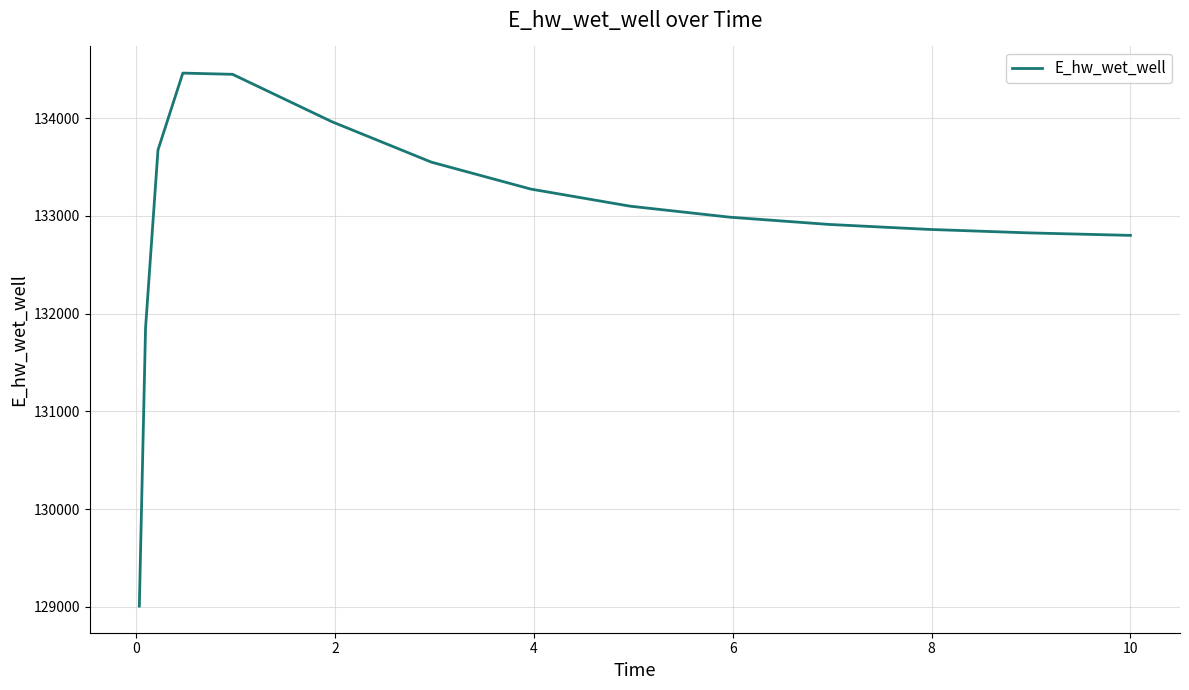

What is the smallest value displayed?

129007.9